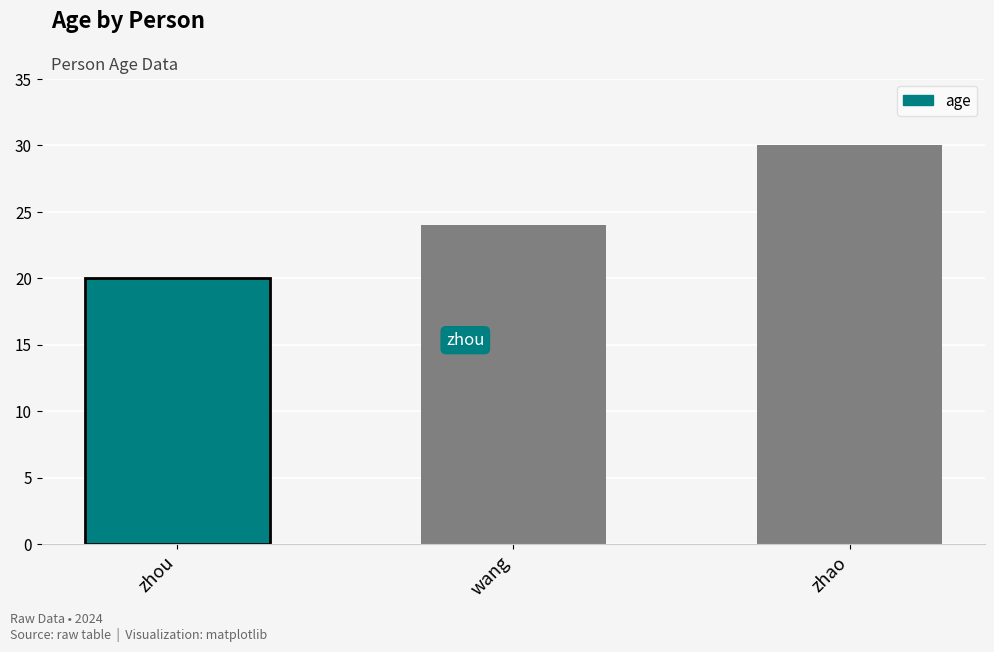

What is the value of the 3rd bar from the left?

30